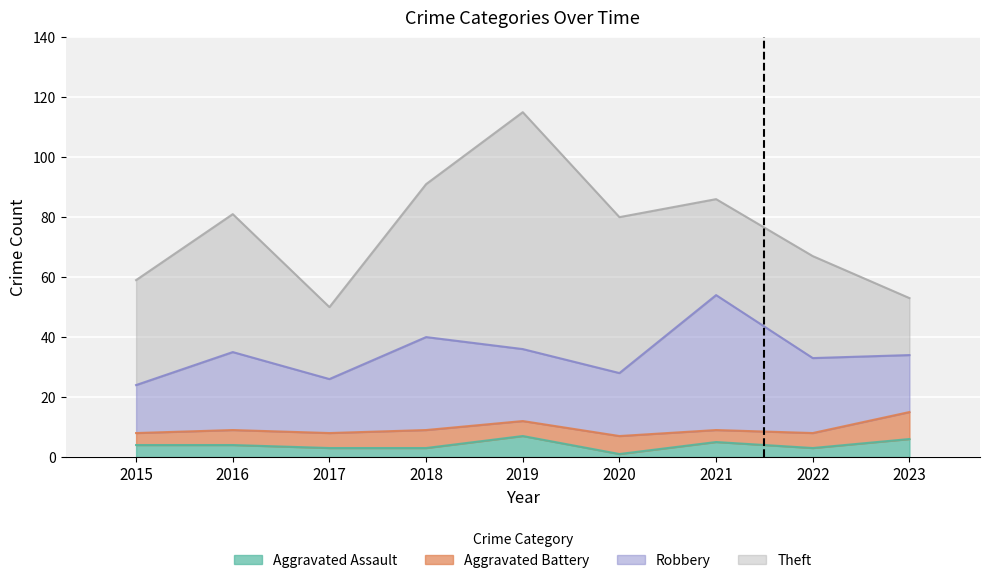

How many values in the Aggravated Battery series exceed 5?

3